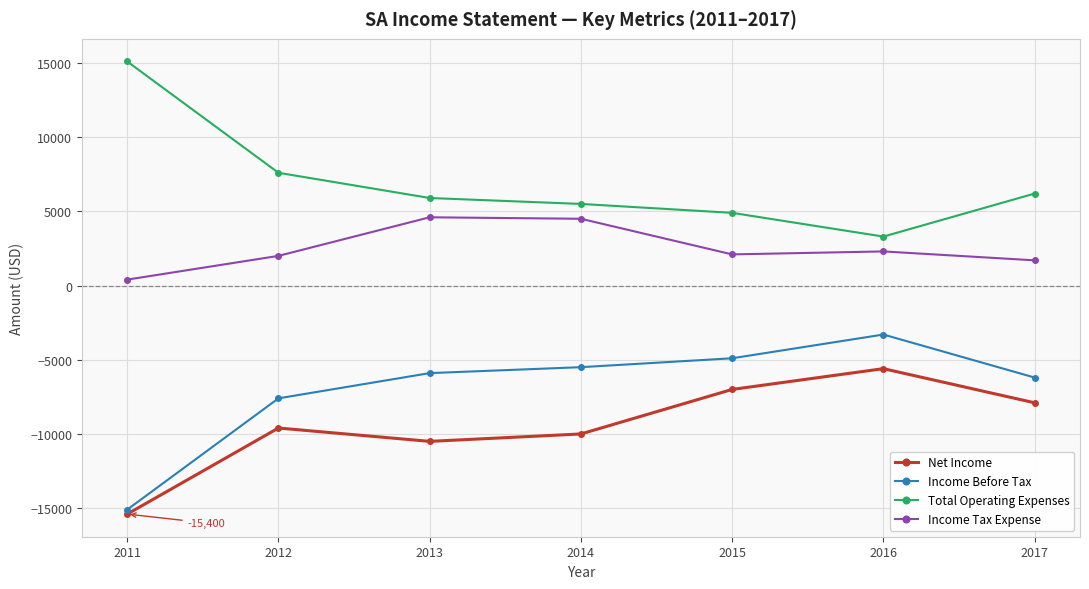

What value does the Net Income series have at 2014, to the nearest 50?

-10000